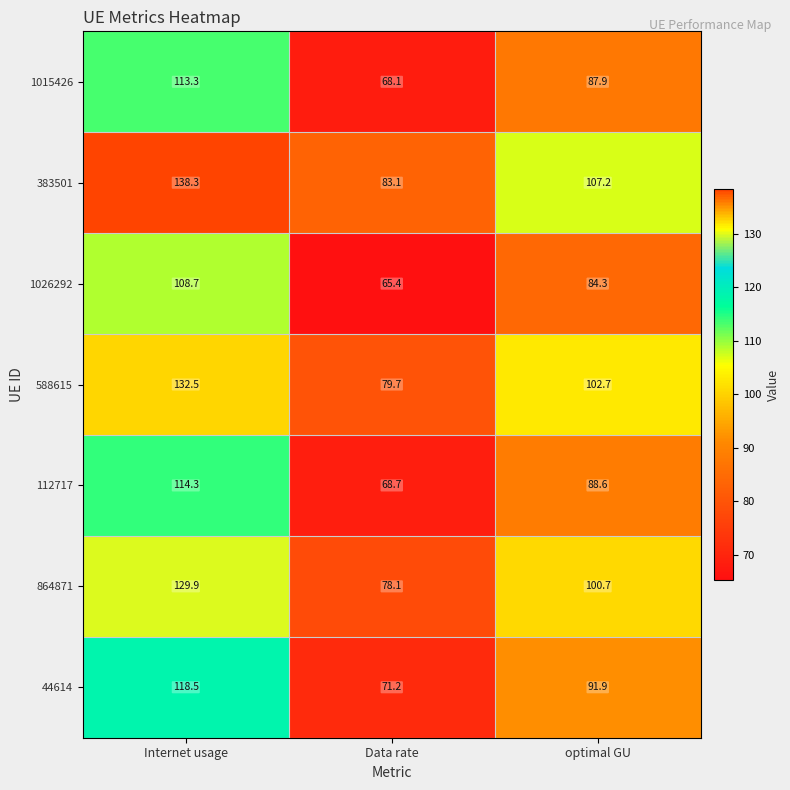

Where does the 864871 series first go above 100?

Internet usage